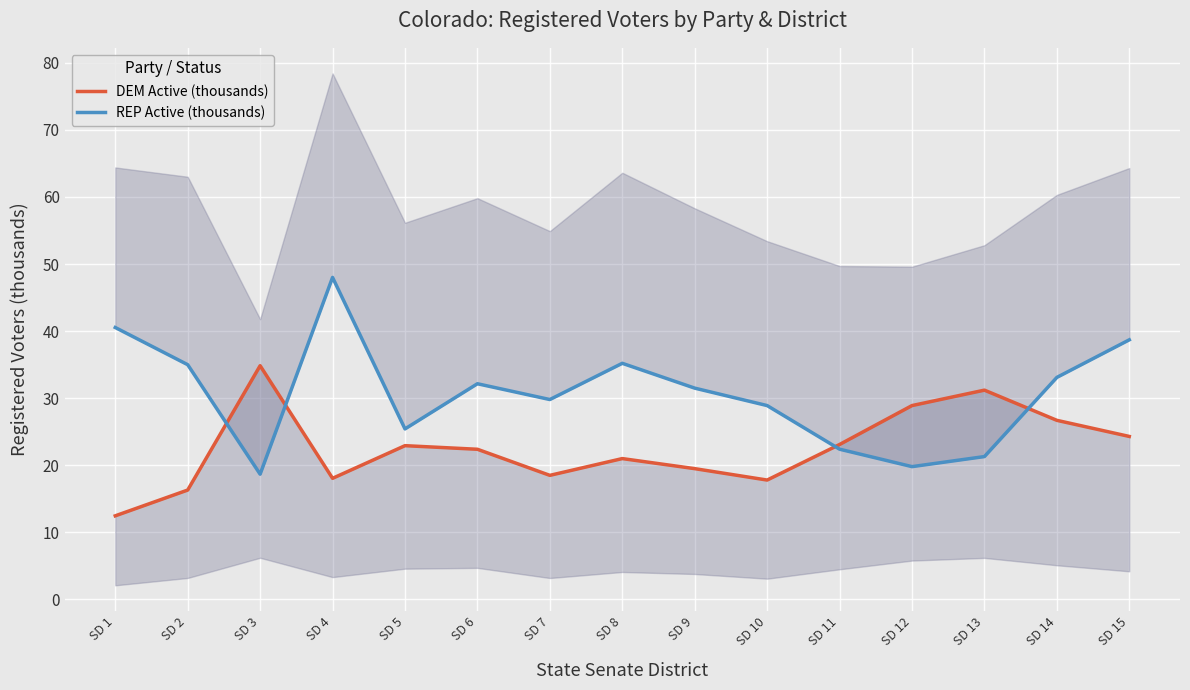

How many distinct data groups are displayed?

2